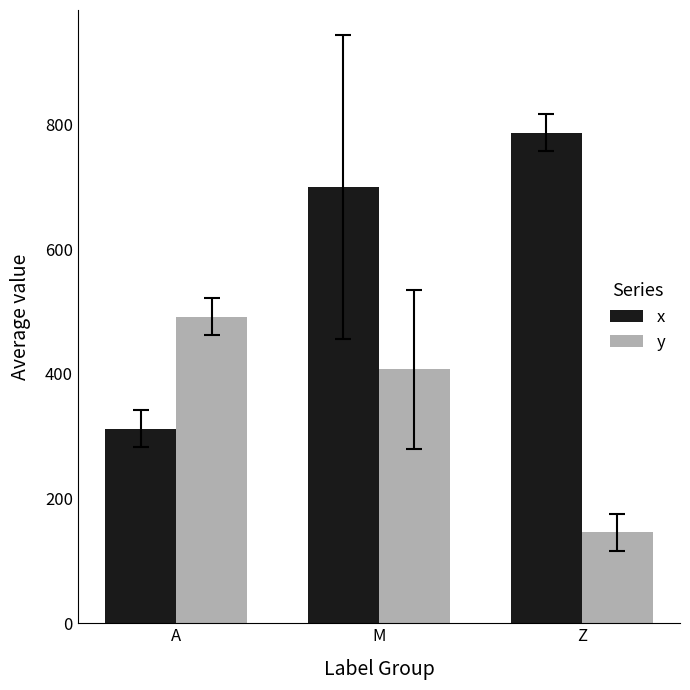

Between A and M, which series saw the biggest shift?

x